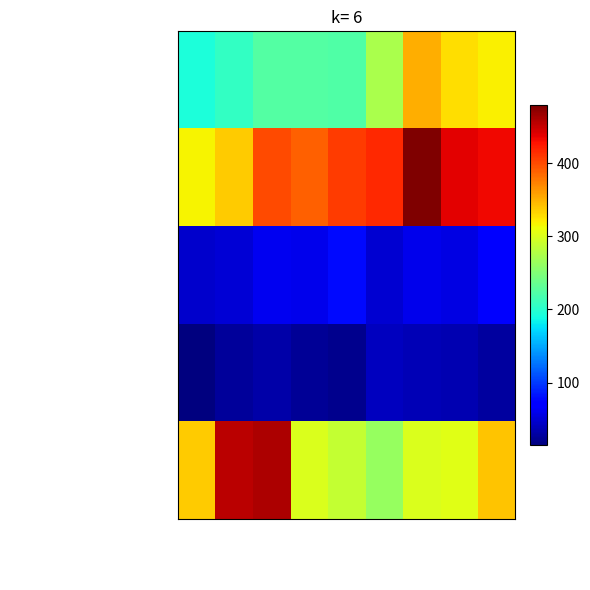

Between 2021 and 2022, which is larger?

2021